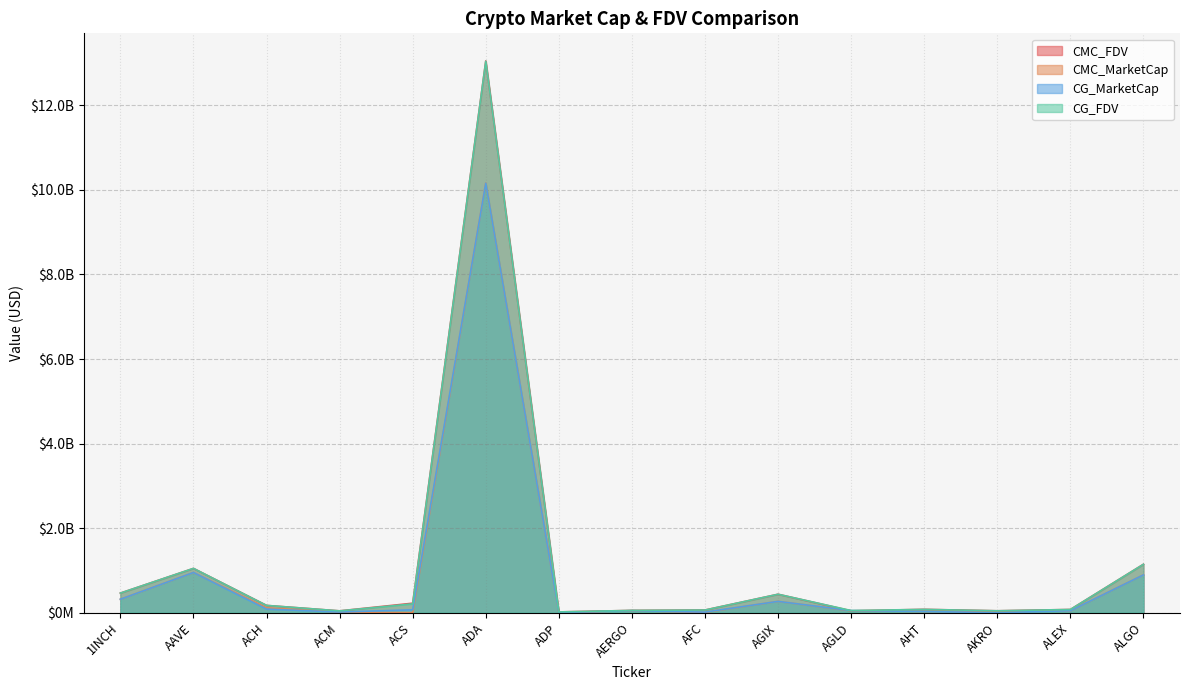

Where is the first local maximum for CG_MarketCap?

AAVE